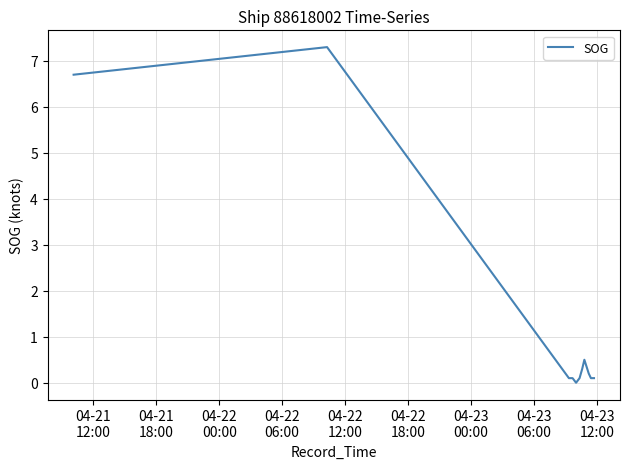

What is the maximum value shown in the chart?

7.3